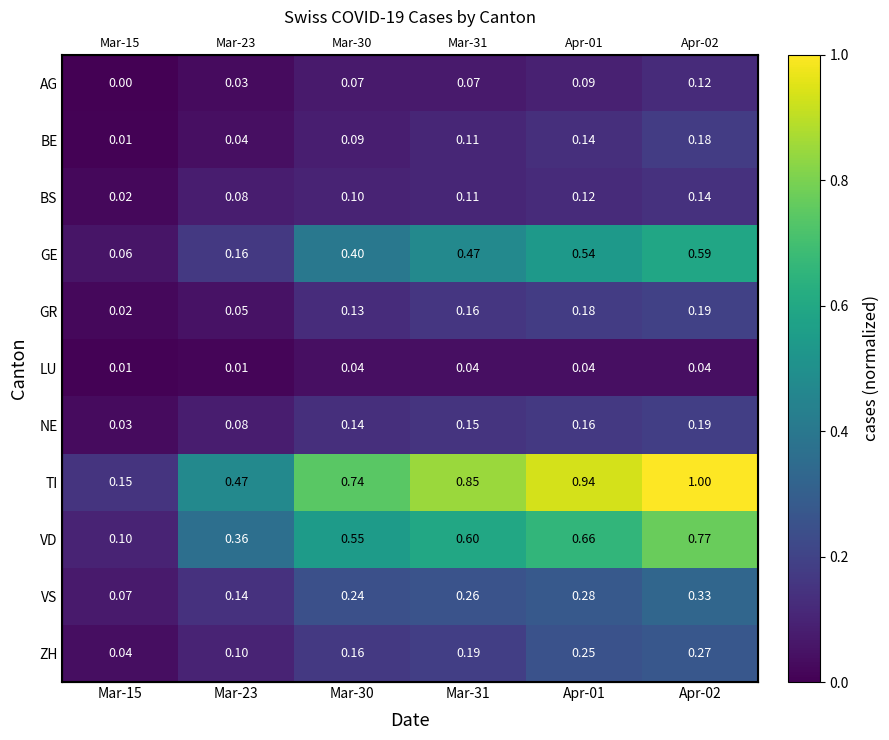

Which series has the largest total across all categories?

TI